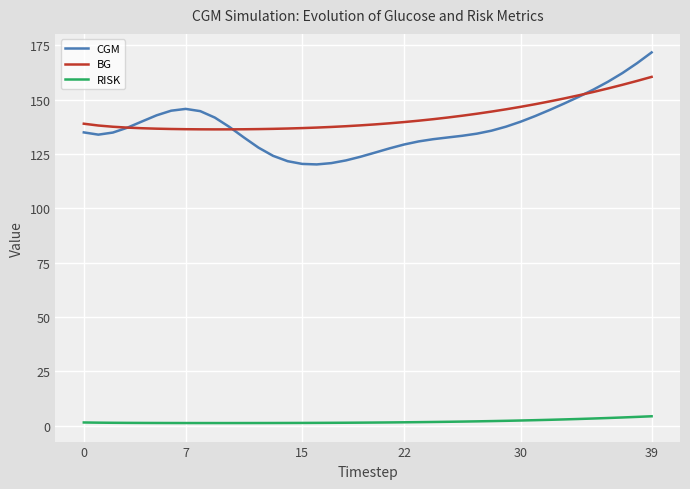

What is the highest value of the CGM series?

171.7